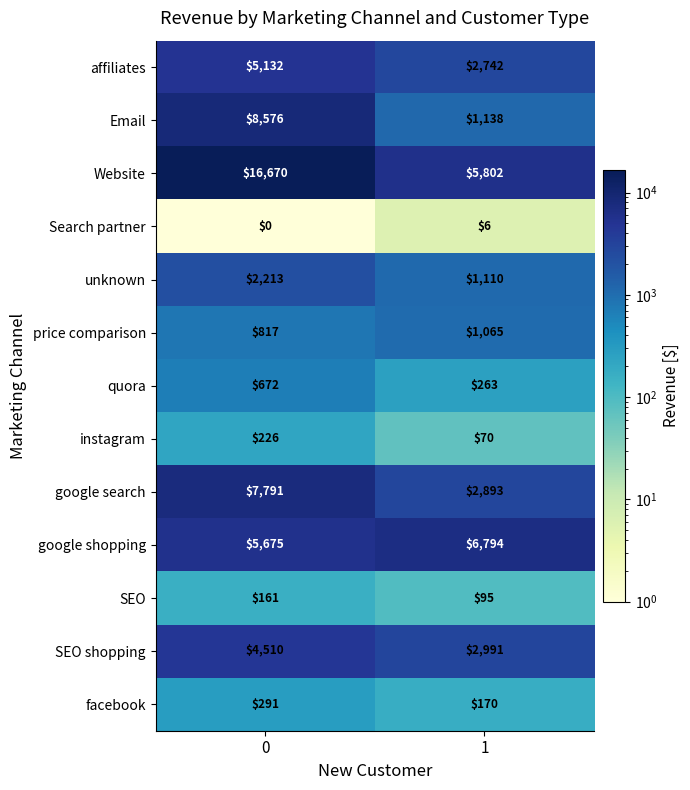

What is the greatest value displayed?

16670